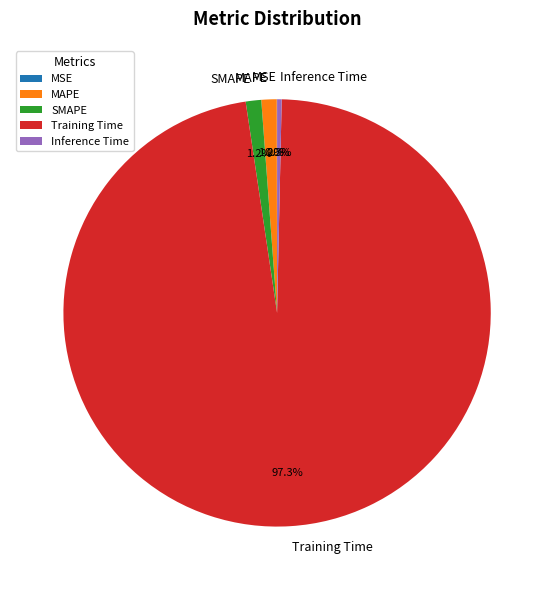

To the nearest percent, what is the combined percentage of Inference Time and SMAPE?

2%